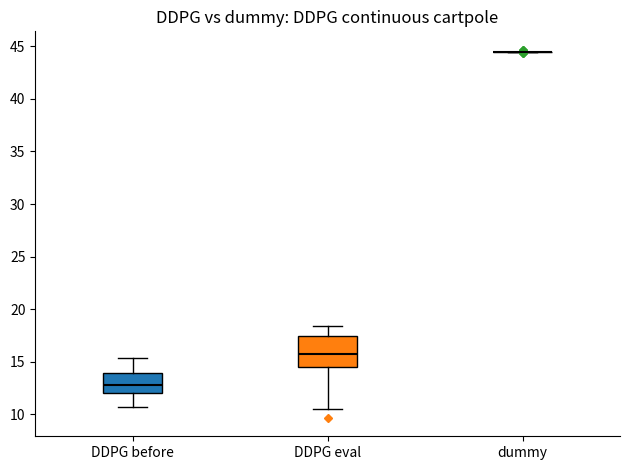

Where is the upper edge of the box for DDPG eval on the y-axis? The values are not printed on the chart, so give them approximately, as read against the axis.

17.5